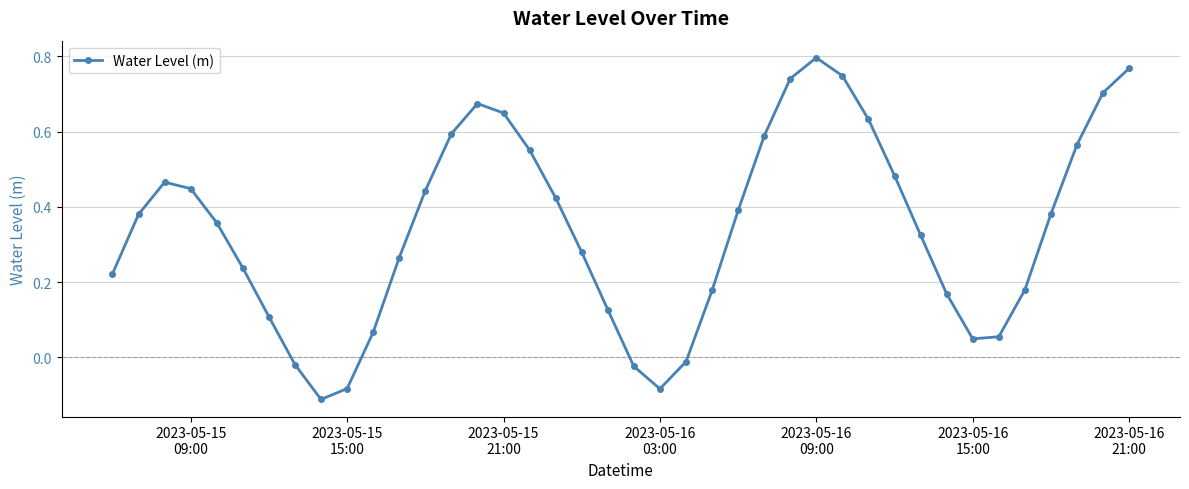

What is the difference between the maximum and second lowest values?

0.9